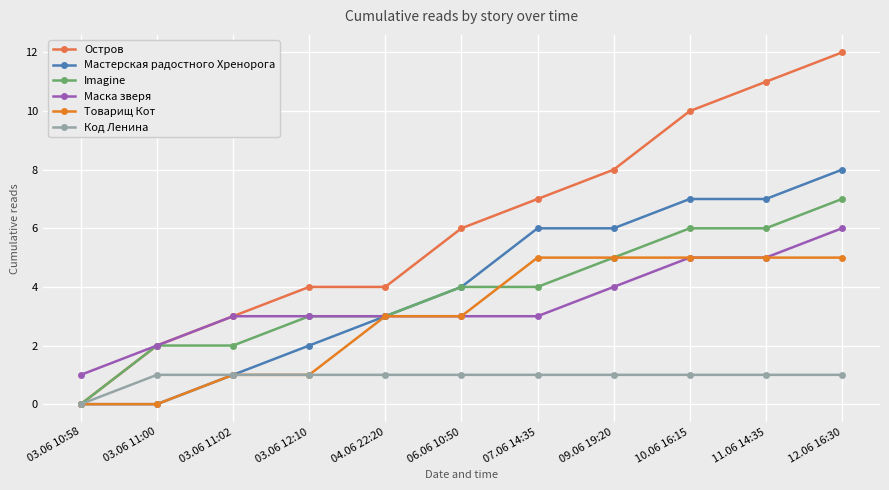

What is the average value of the Маска зверя series?

3